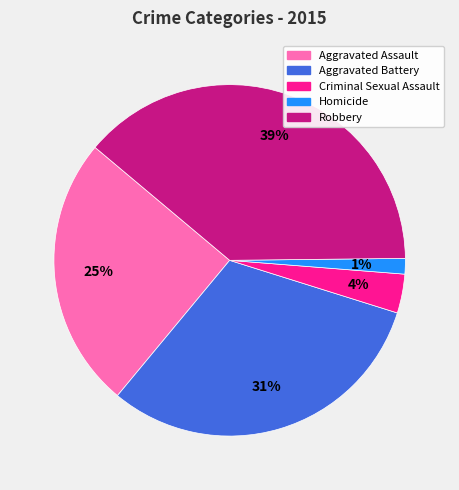

To the nearest percent, what is the difference between the Criminal Sexual Assault and Robbery slice percentages?

35%